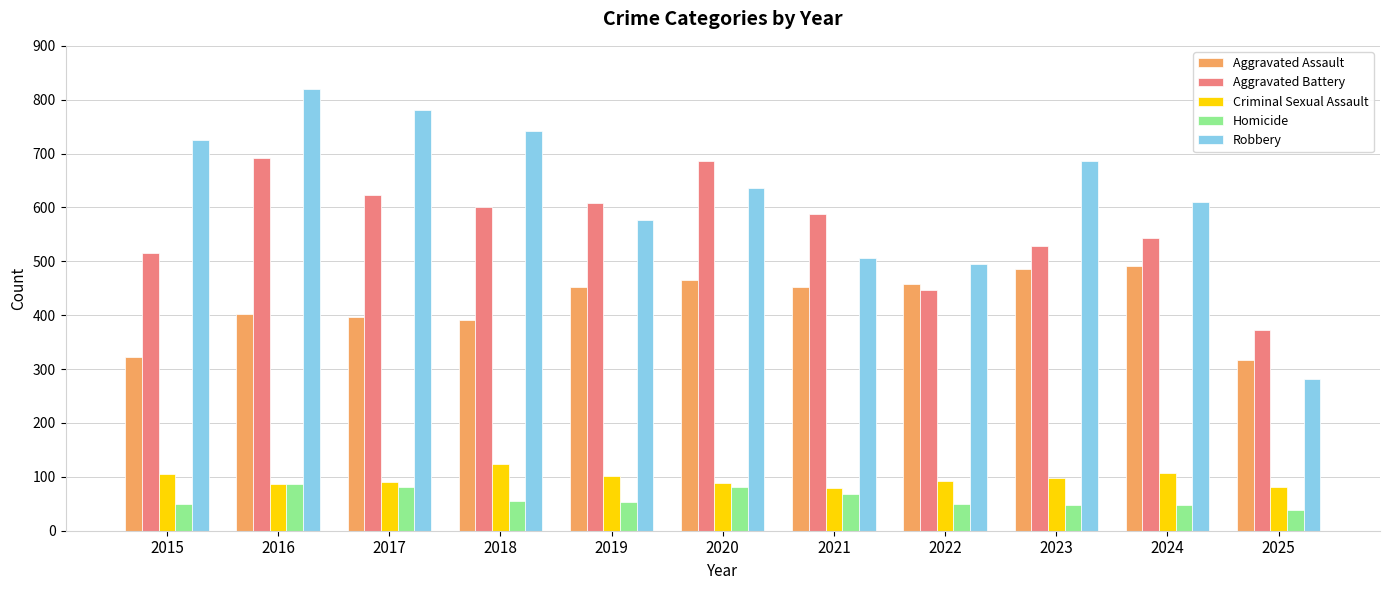

What is the total value across all series at 2018?

1912